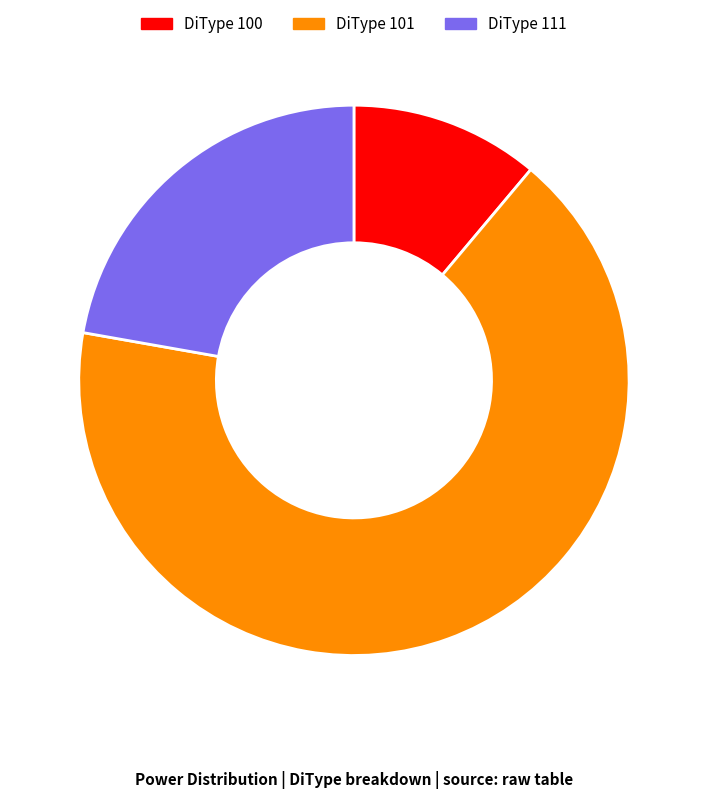

Is the sum of DiType 101 and DiType 111 greater than half?

Yes